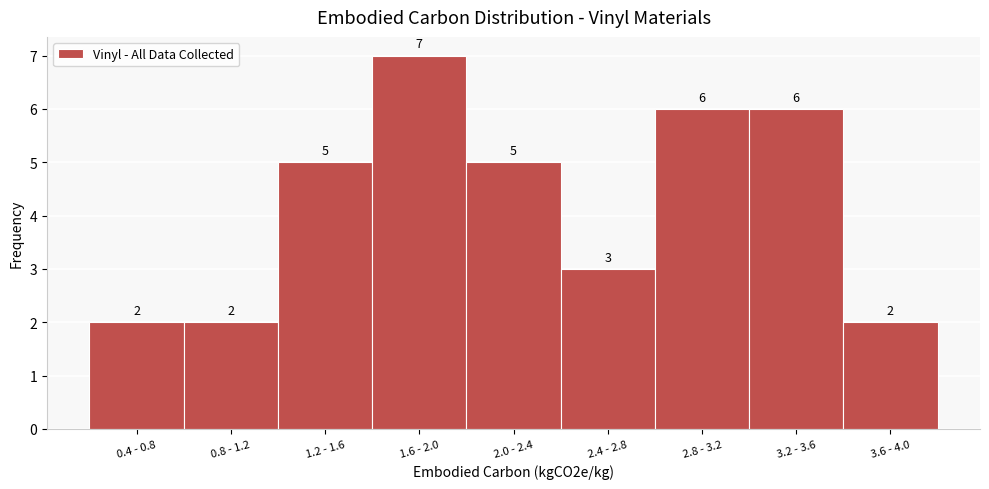

Reading right to left, what are all the values shown in this chart?

2	6	6	3	5	7	5	2	2